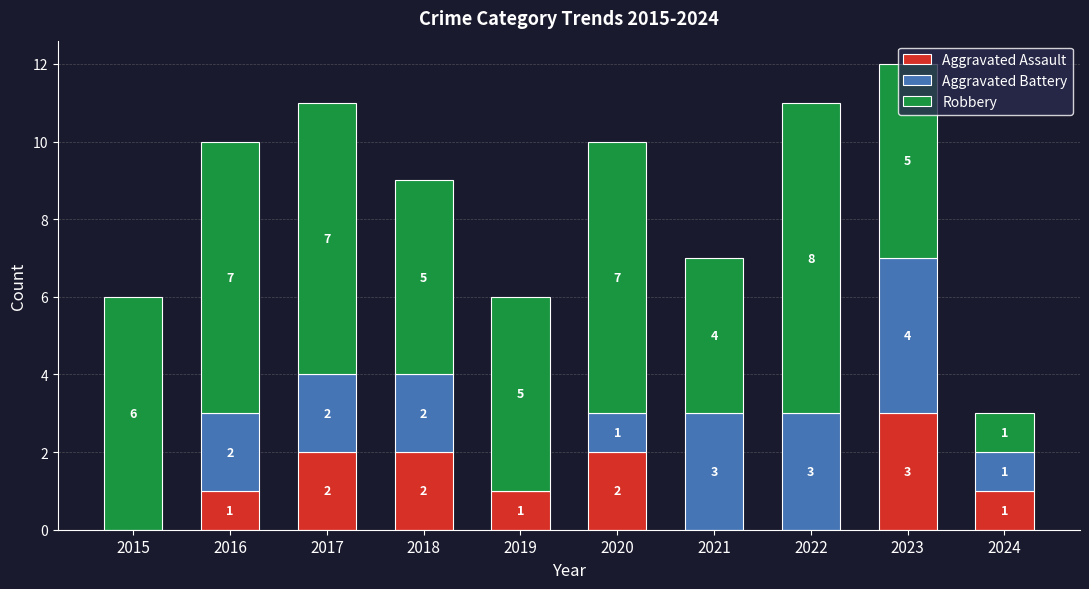

What is the total value across all series at 2024?

3